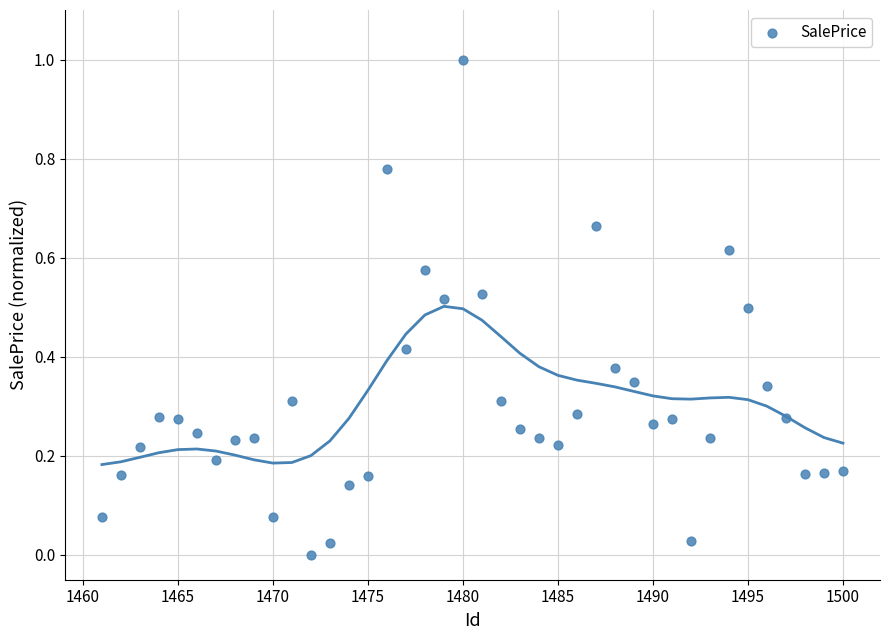

What is the range of X values (max minus min)?

39.0